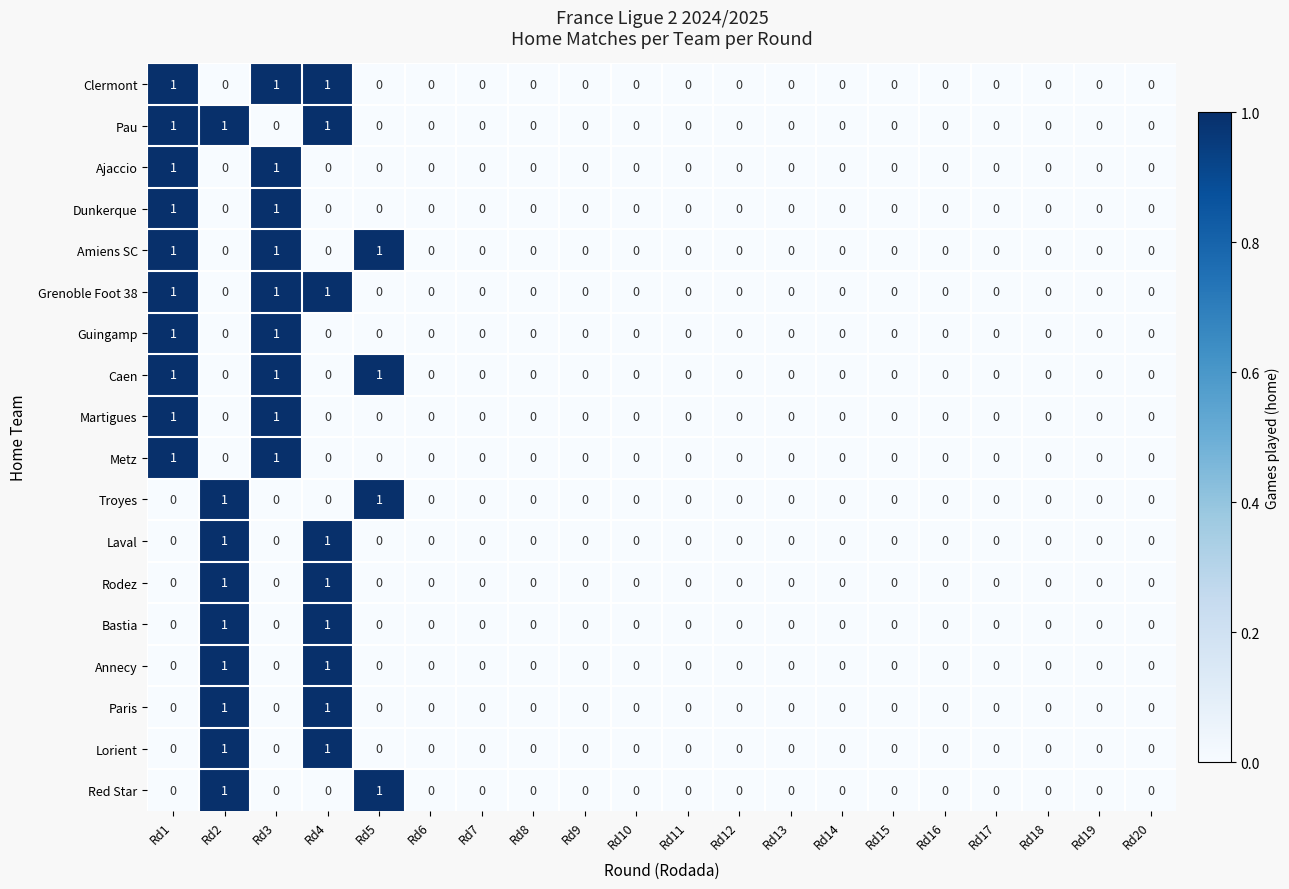

Count the number of categories in the chart.

20